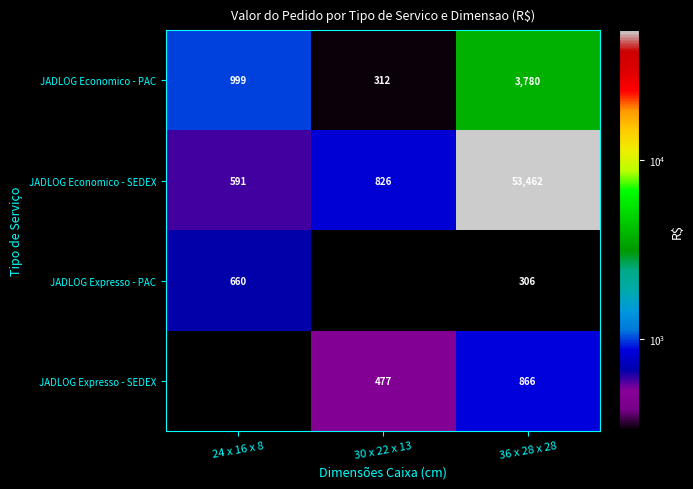

At which category does the chart reach its peak across all series?

36 x 28 x 28